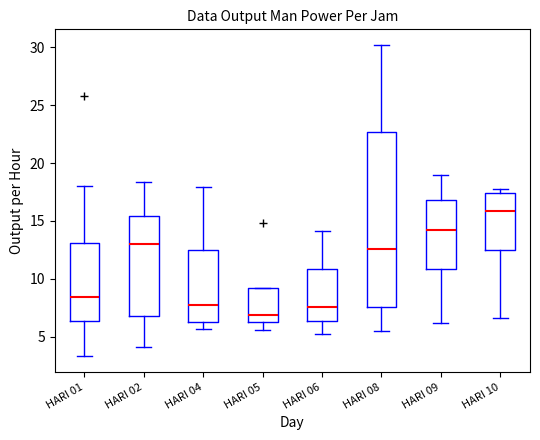

Reading left to right, read every box against the y-axis: the position of its median line, the range the box covers, and the ends of its whiskers. The values are not printed on the chart, so give them approximately, as read against the axis.

HARI 01: median 8.5, box 6.5 to 13.0, whiskers 3.5 to 18.0
HARI 02: median 13.0, box 7.0 to 15.5, whiskers 4.0 to 18.5
HARI 04: median 7.5, box 6.5 to 12.5, whiskers 5.5 to 18.0
HARI 05: median 7.0, box 6.5 to 9.0, whiskers 5.5 to 9.0
HARI 06: median 7.5, box 6.5 to 11.0, whiskers 5.0 to 14.0
HARI 08: median 12.5, box 7.5 to 22.5, whiskers 5.5 to 30.0
HARI 09: median 14.5, box 11.0 to 17.0, whiskers 6.0 to 19.0
HARI 10: median 16.0, box 12.5 to 17.5, whiskers 6.5 to 18.0